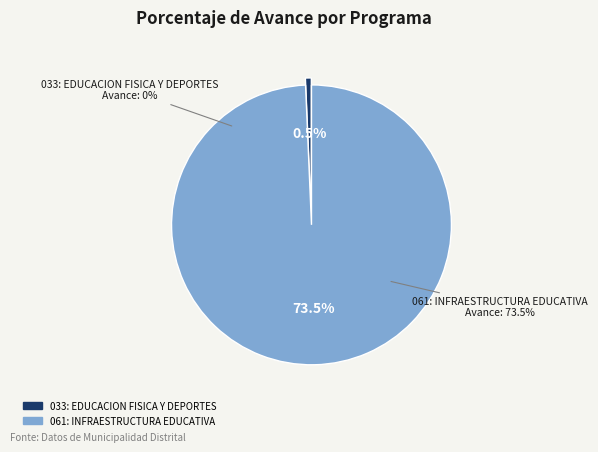

Count the number of slices in the pie.

2